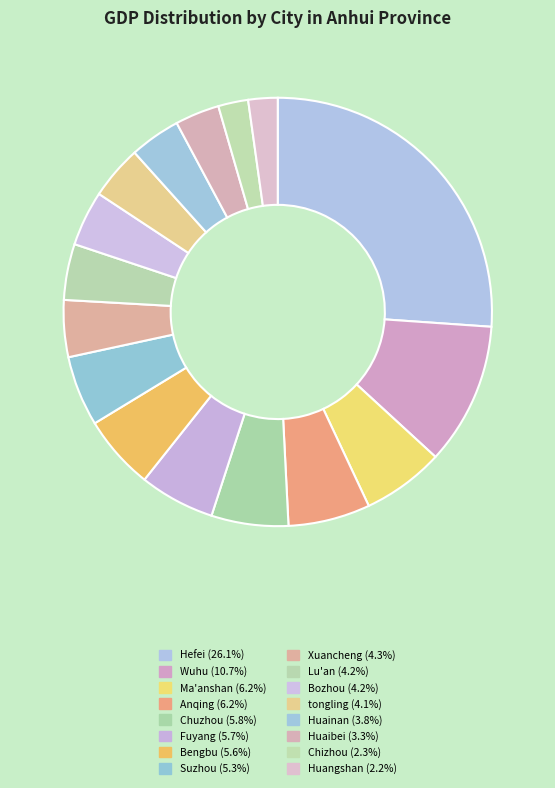

Is there a majority slice in this chart?

No